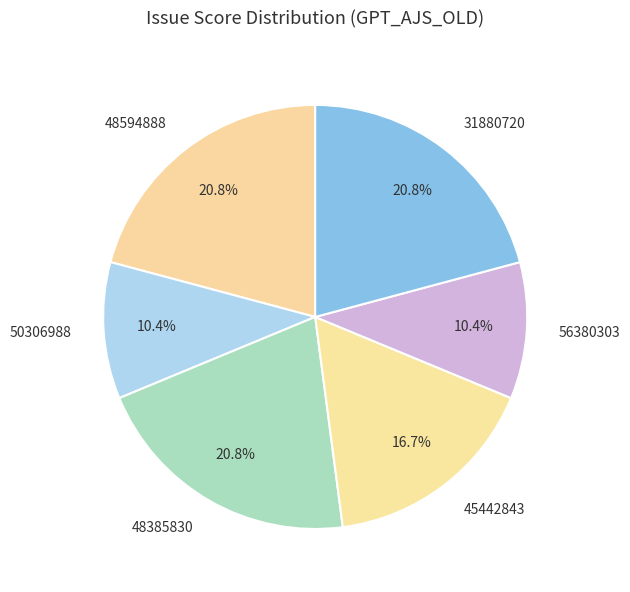

How many slices are in this pie chart?

6